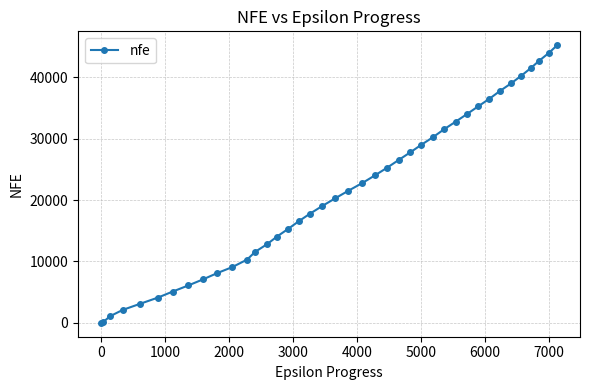

How many data points does each series have?

40